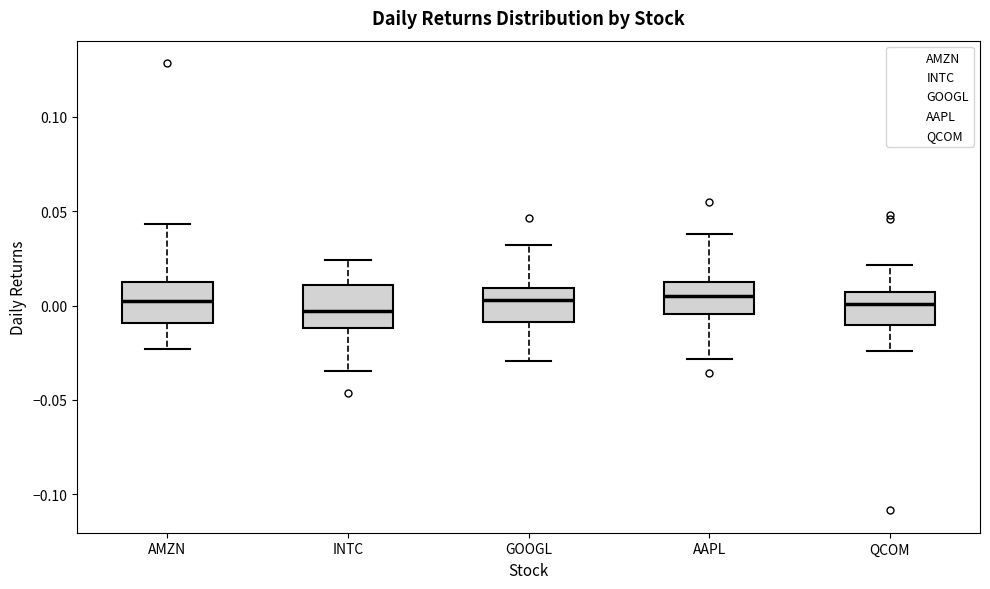

Where is the upper edge of the box for GOOGL on the y-axis? The values are not printed on the chart, so give them approximately, as read against the axis.

0.010